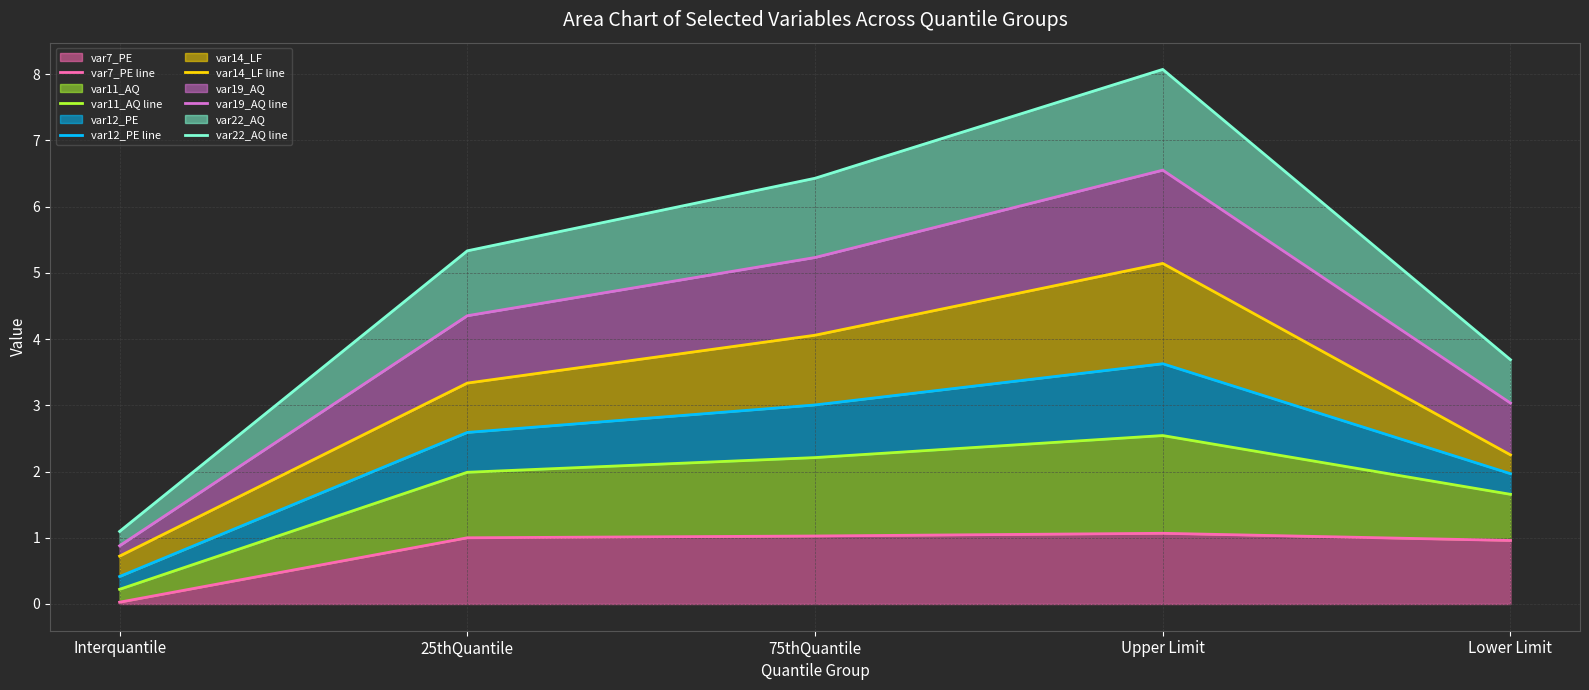

At which label is var7_PE line closest to 0?

Interquantile